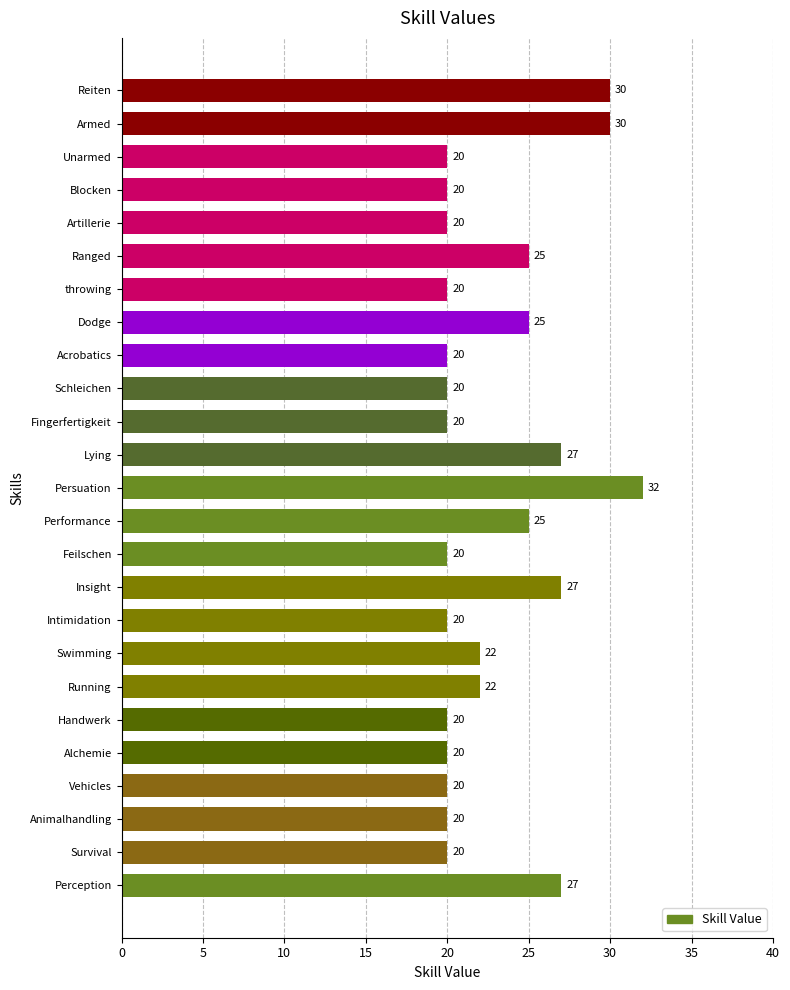

Reading top to bottom, list all the values displayed in this chart.

Reiten=30	Armed=30	Unarmed=20	Blocken=20	Artillerie=20	Ranged=25	throwing=20	Dodge=25	Acrobatics=20	Schleichen=20	Fingerfertigkeit=20	Lying=27	Persuation=32	Performance=25	Feilschen=20	Insight=27	Intimidation=20	Swimming=22	Running=22	Handwerk=20	Alchemie=20	Vehicles=20	Animalhandling=20	Survival=20	Perception=27